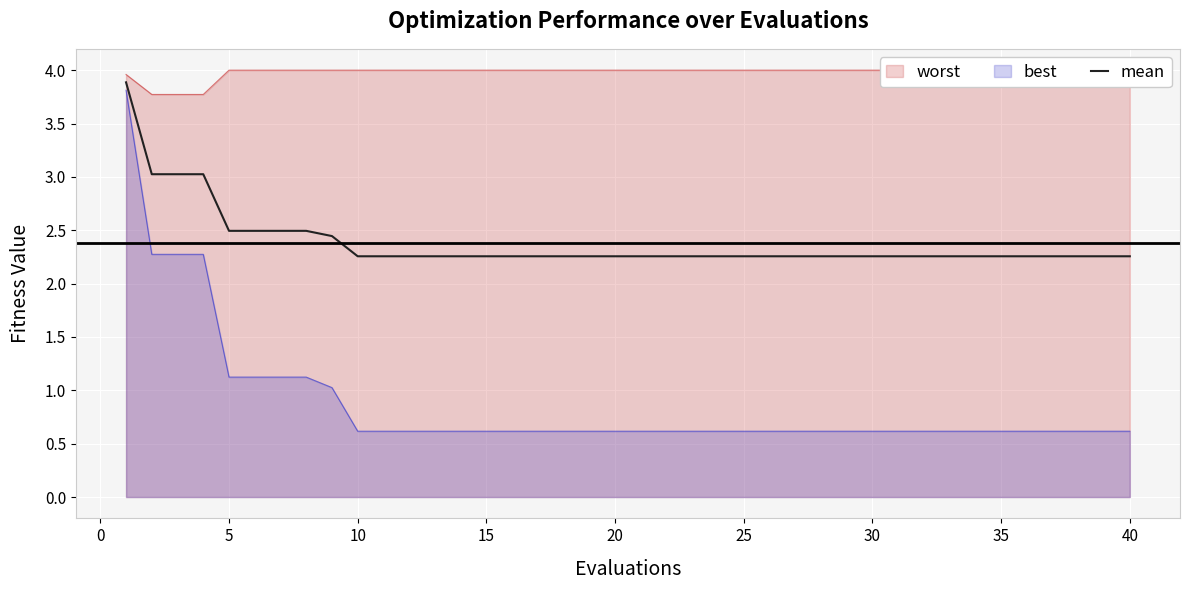

The value of best at 40 is 0.4. True or false?

False